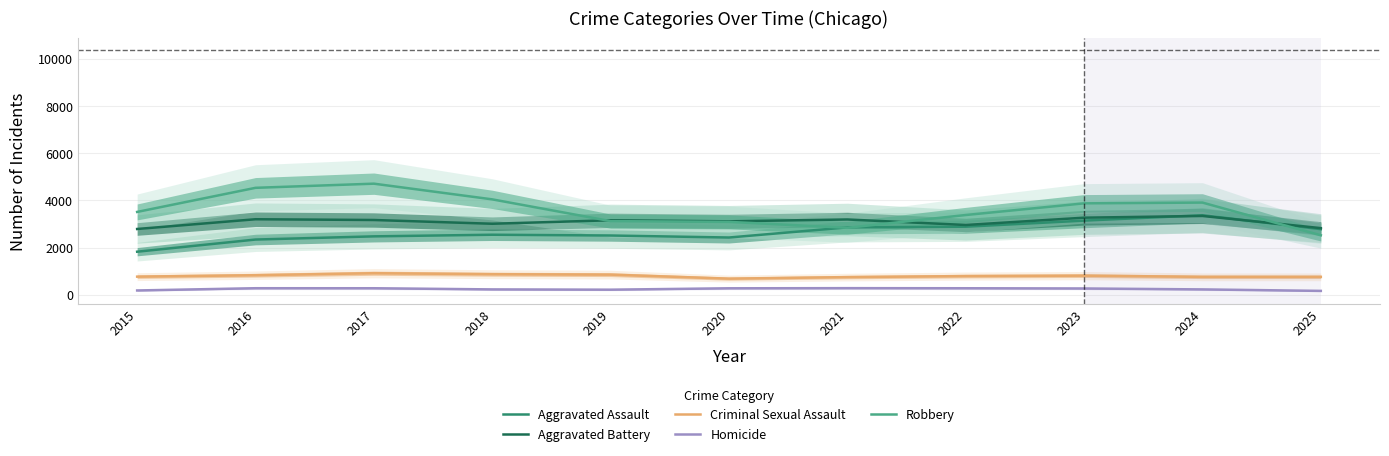

What is the value of the Aggravated Assault point at the 10th from the left?

3368